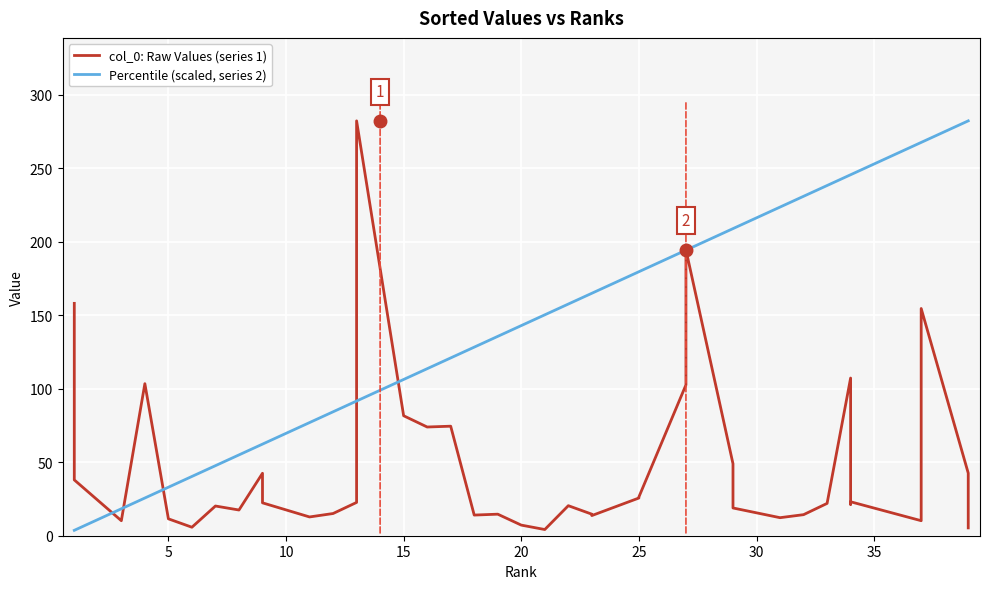

What is the average value of the Percentile (scaled, series 2) series?

144.5